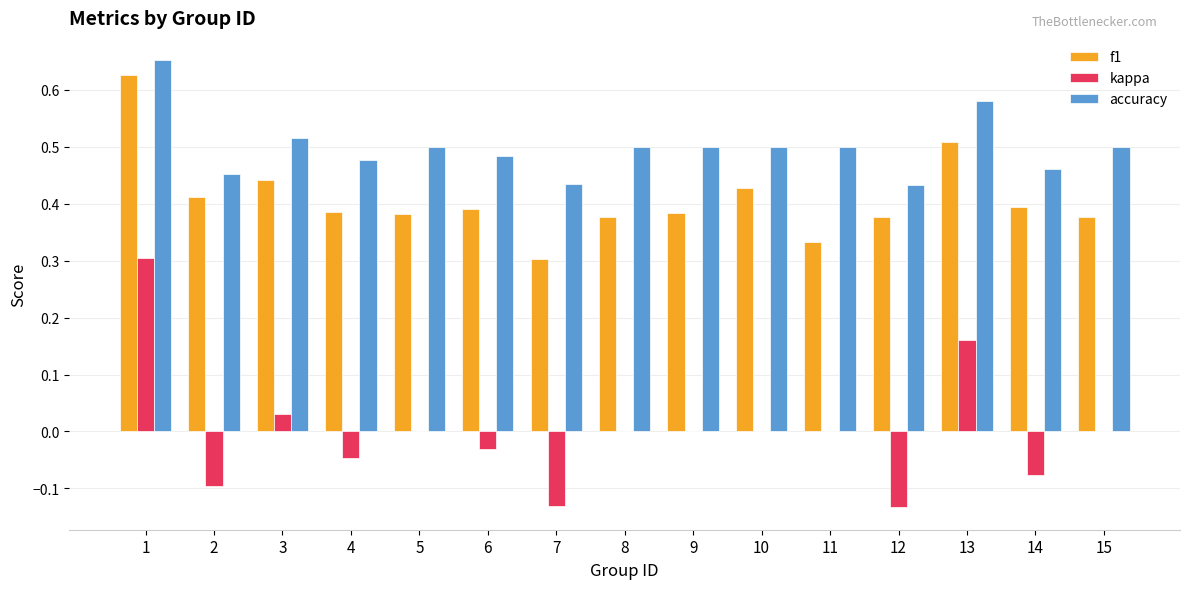

How many distinct data groups are displayed?

3